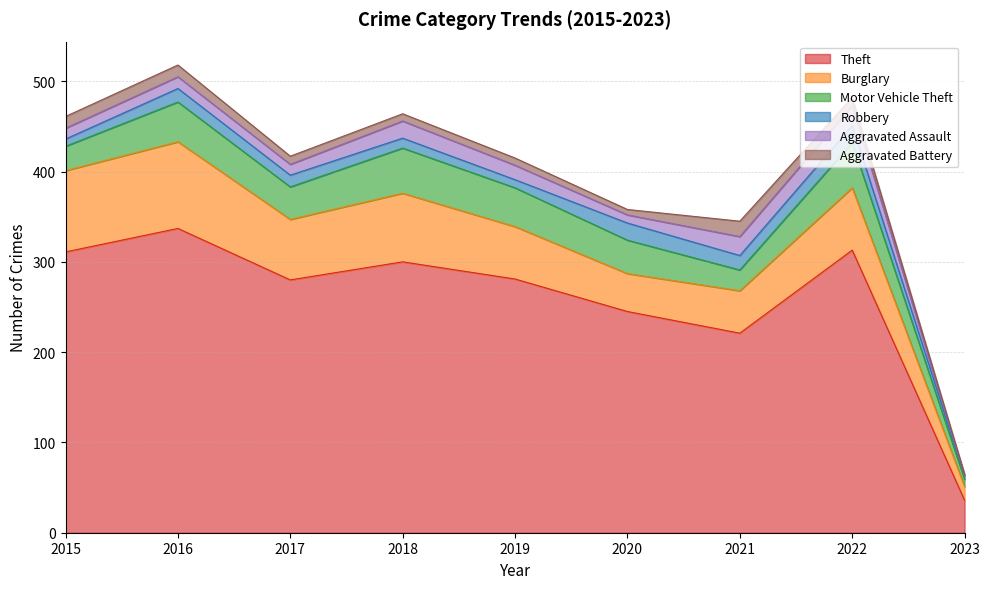

Rank the categories by Burglary value from highest to lowest.

2016, 2015, 2018, 2022, 2017, 2019, 2021, 2020, 2023